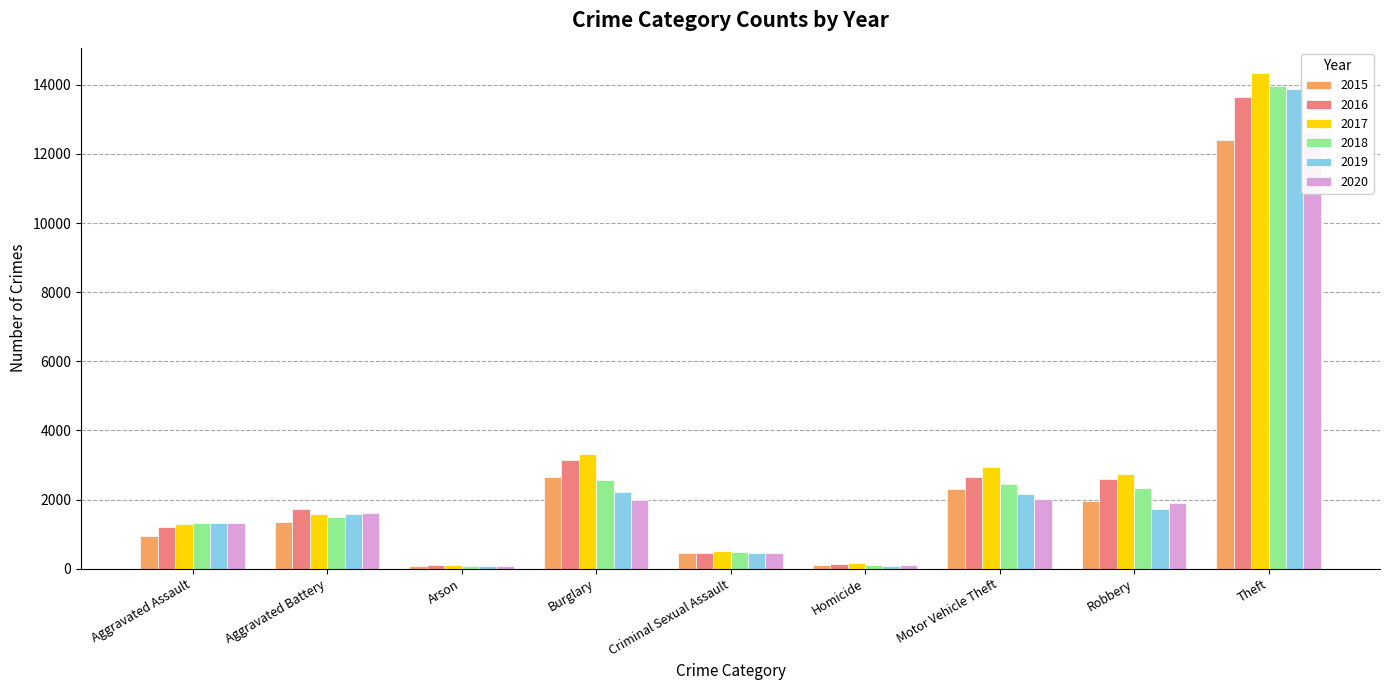

What is the minimum value for 2015?

83